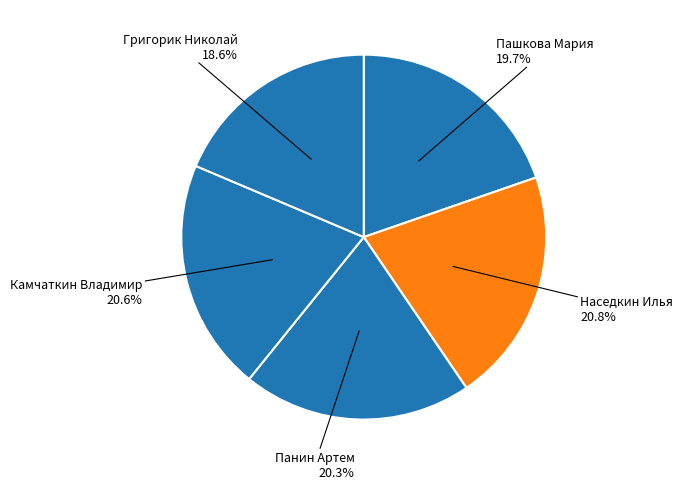

To the nearest percent, what portion does Наседкин Илья represent?

21%